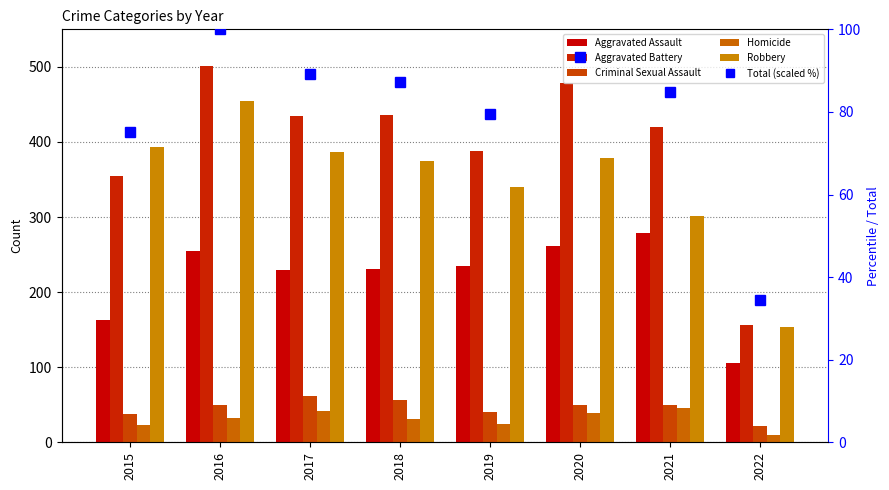

How many data points does each series have?

8